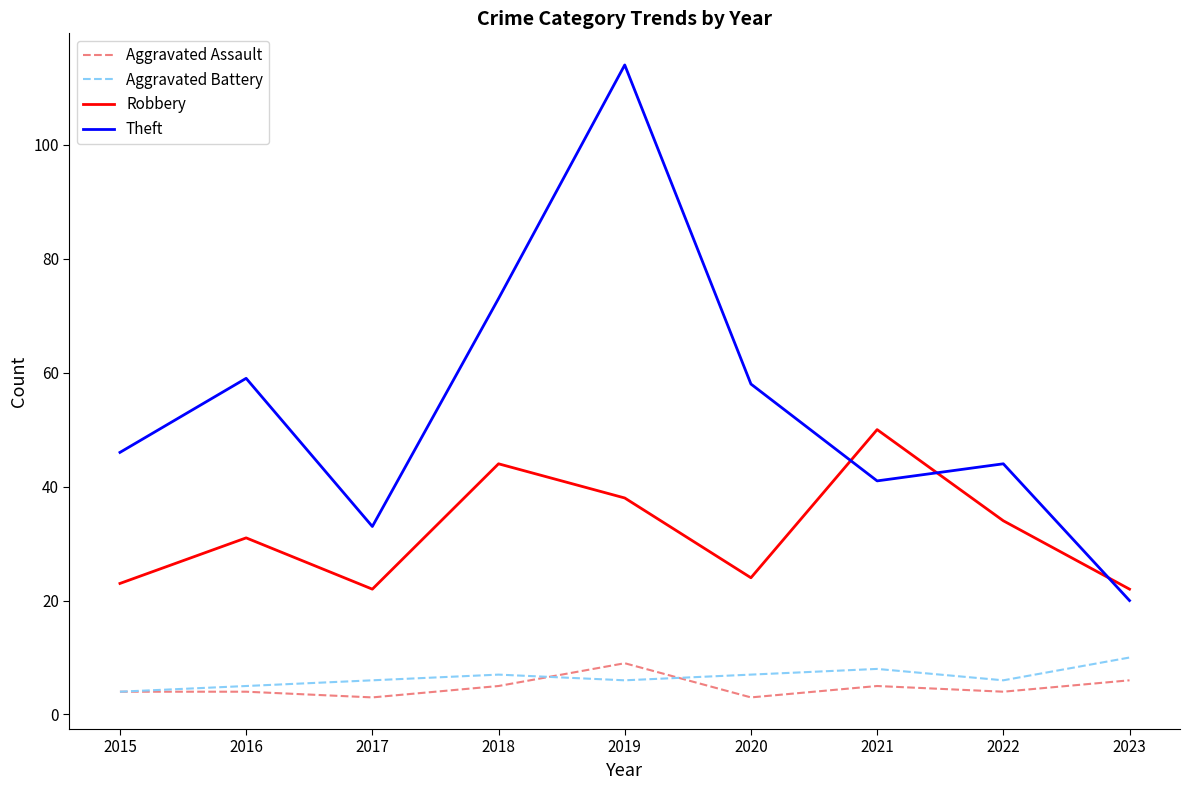

What is the spread (max minus min) of values at 2019?

108